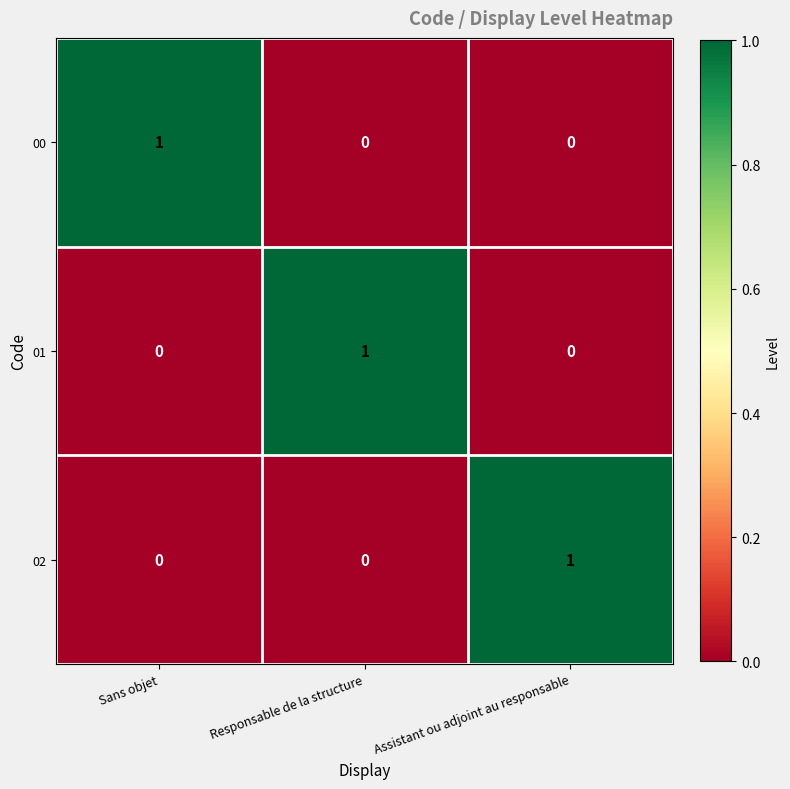

At how many categories does at least one series exceed 0?

3